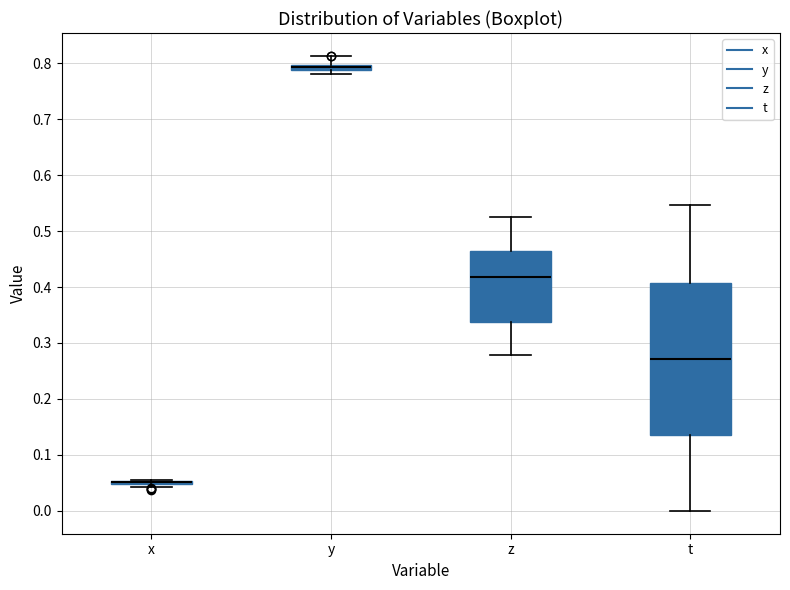

Which box is the tallest, from its lower edge to its upper edge?

t